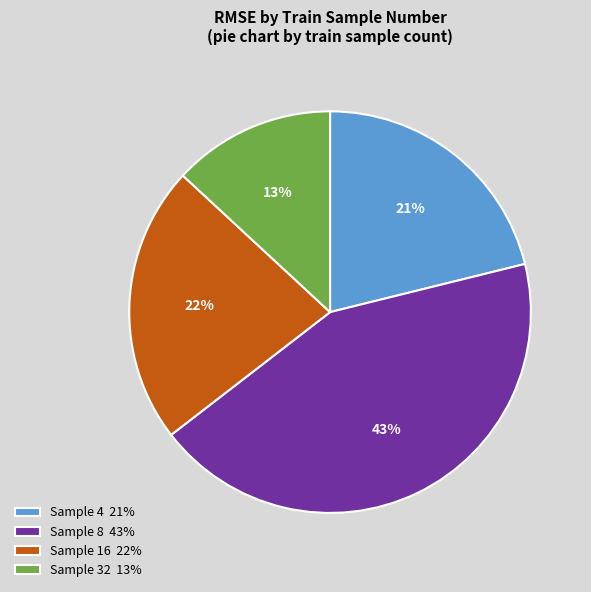

To the nearest percent, what percentage of the pie is Sample 16 22%?

22%